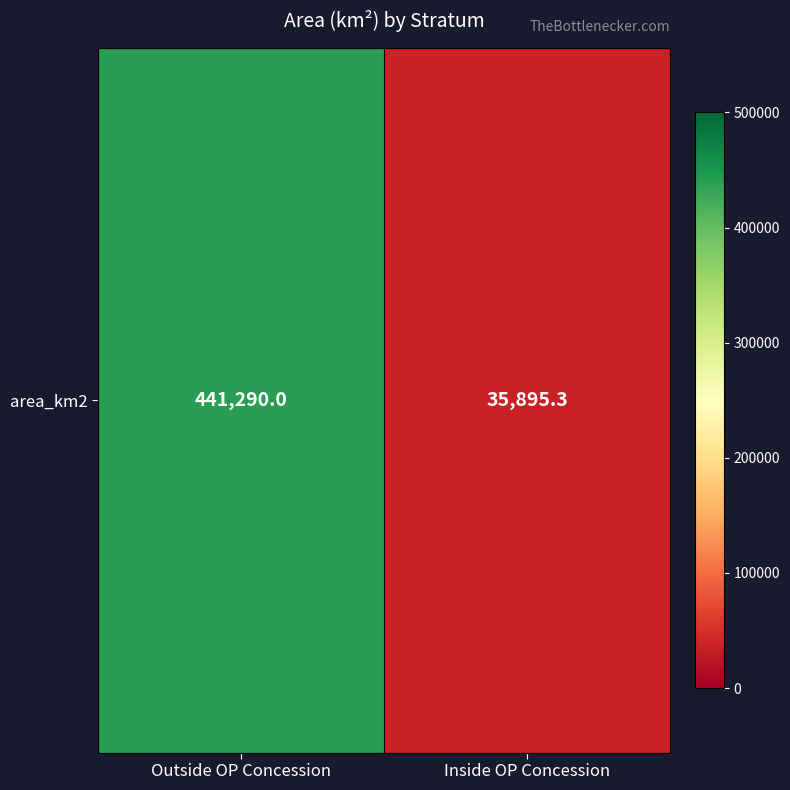

The value at Inside OP Concession is 35895.3. True or false?

True